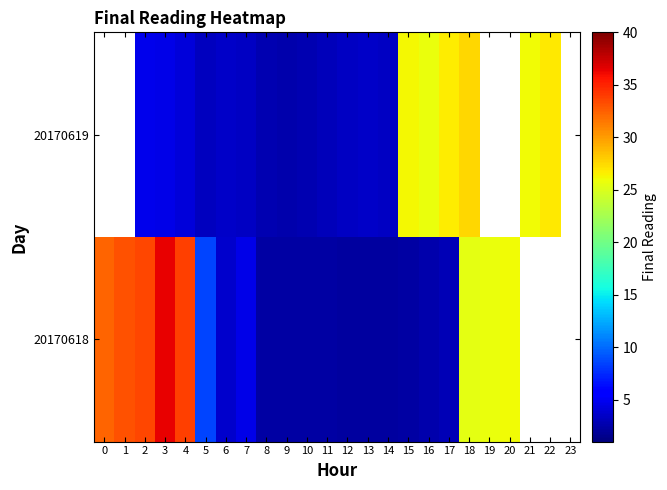

Where is 20170618 nearest to the value 19?

18